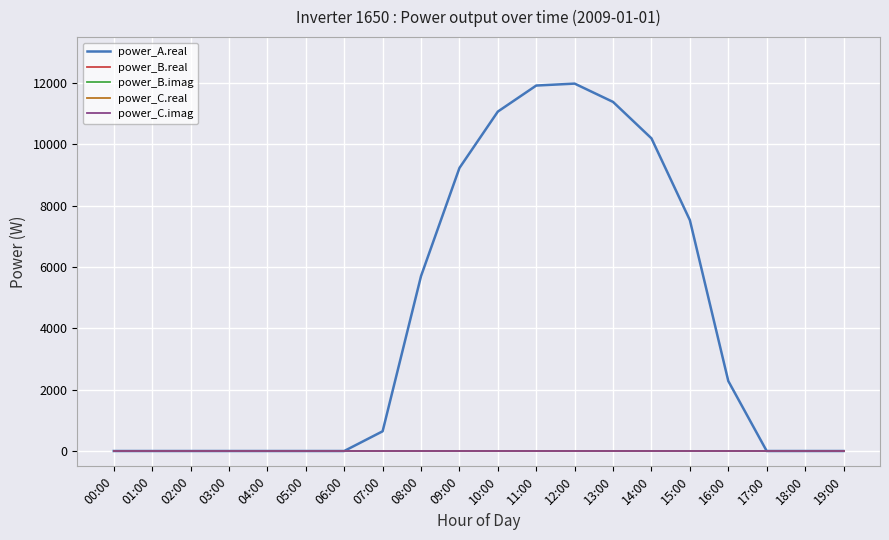

True or false: power_B.real and power_C.imag cross at least once.

False